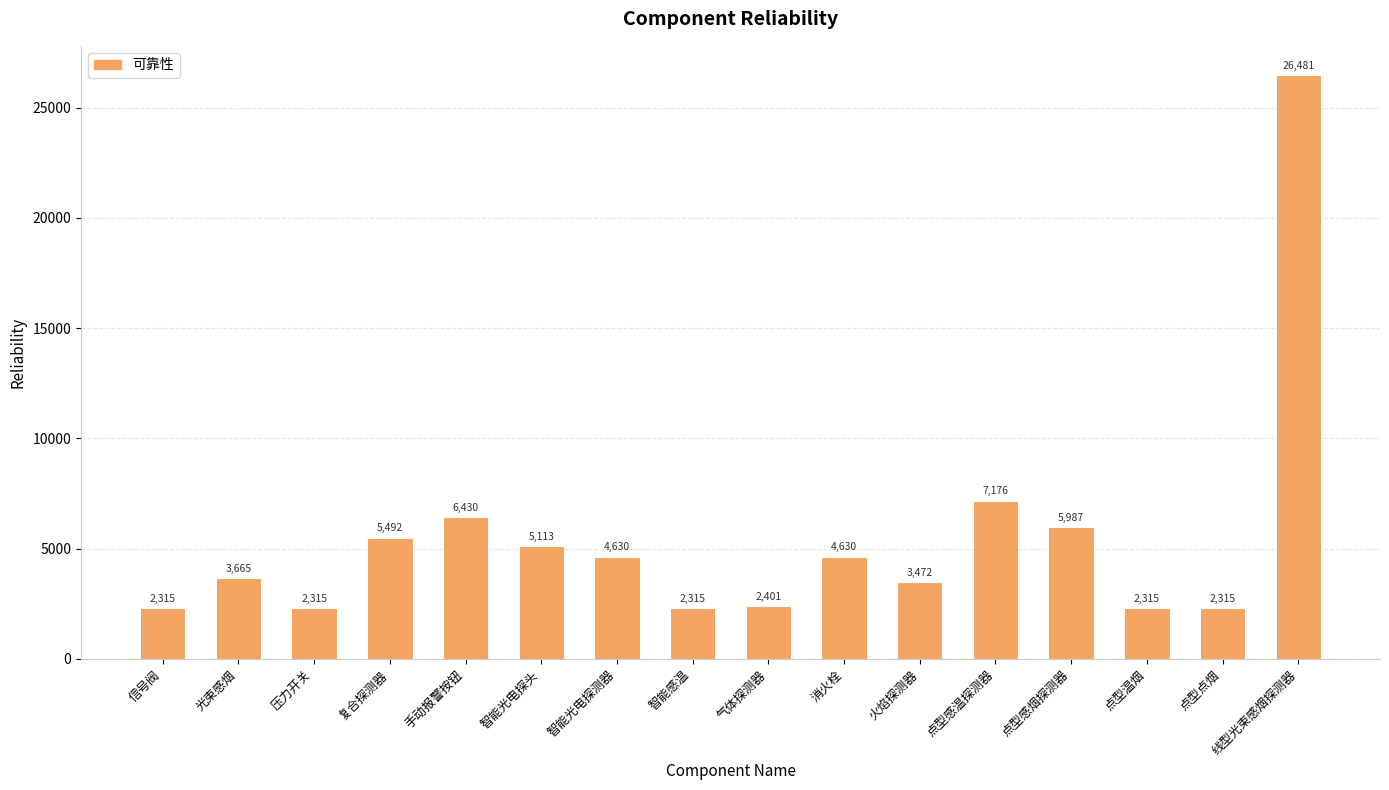

Where does the data first go above 4629?

复合探测器